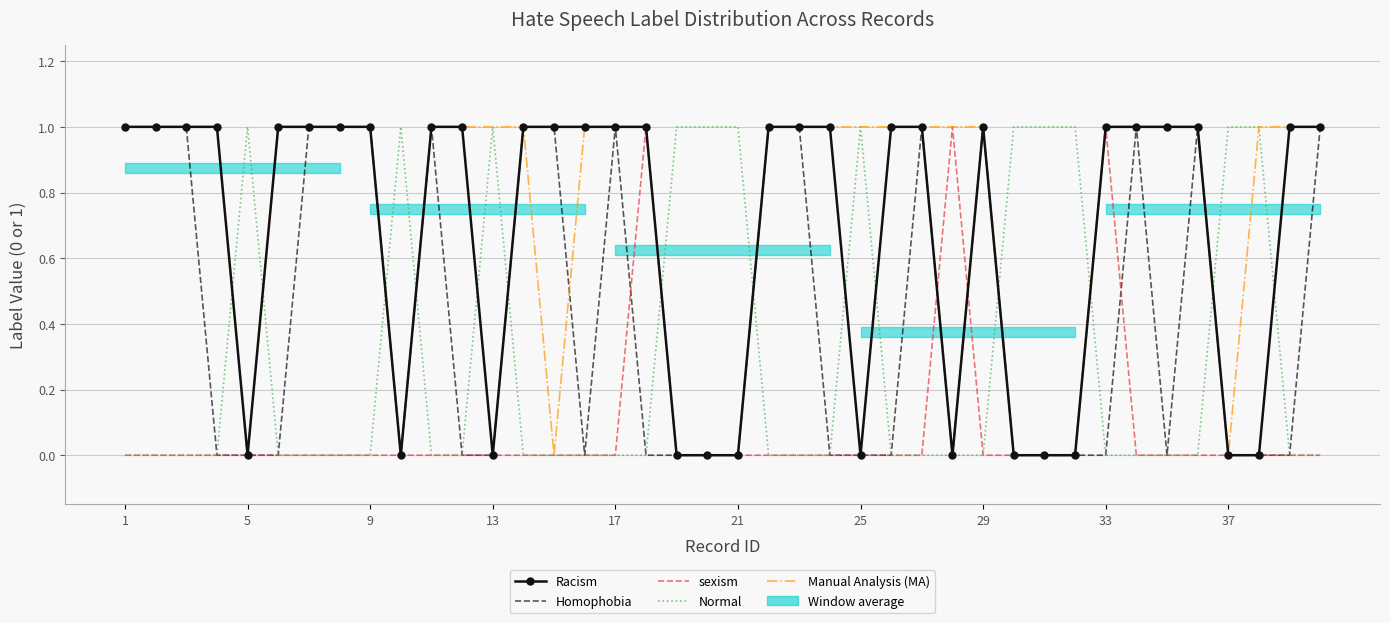

What are all the series names shown in the legend?

Racism, Homophobia, sexism, Normal, Manual Analysis (MA)